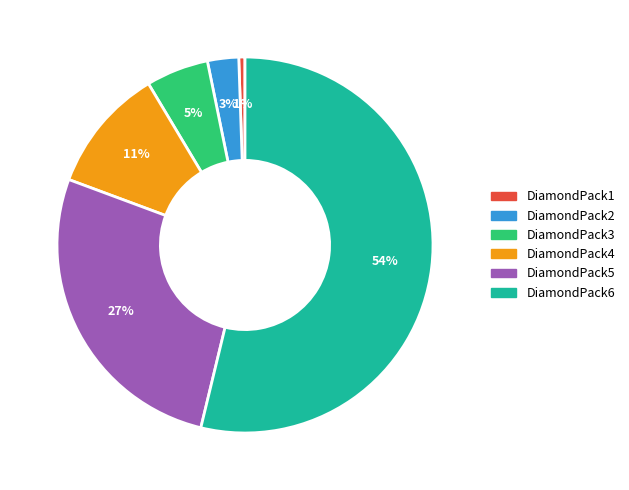

Combined, do DiamondPack6 and DiamondPack2 account for over 50%?

Yes